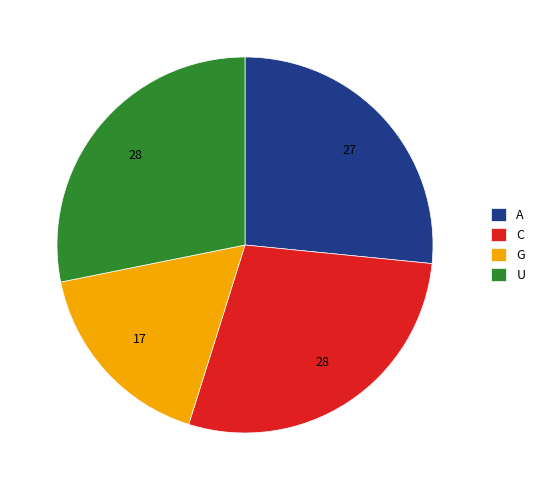

The U slice represents 28% of the pie. True or false?

True